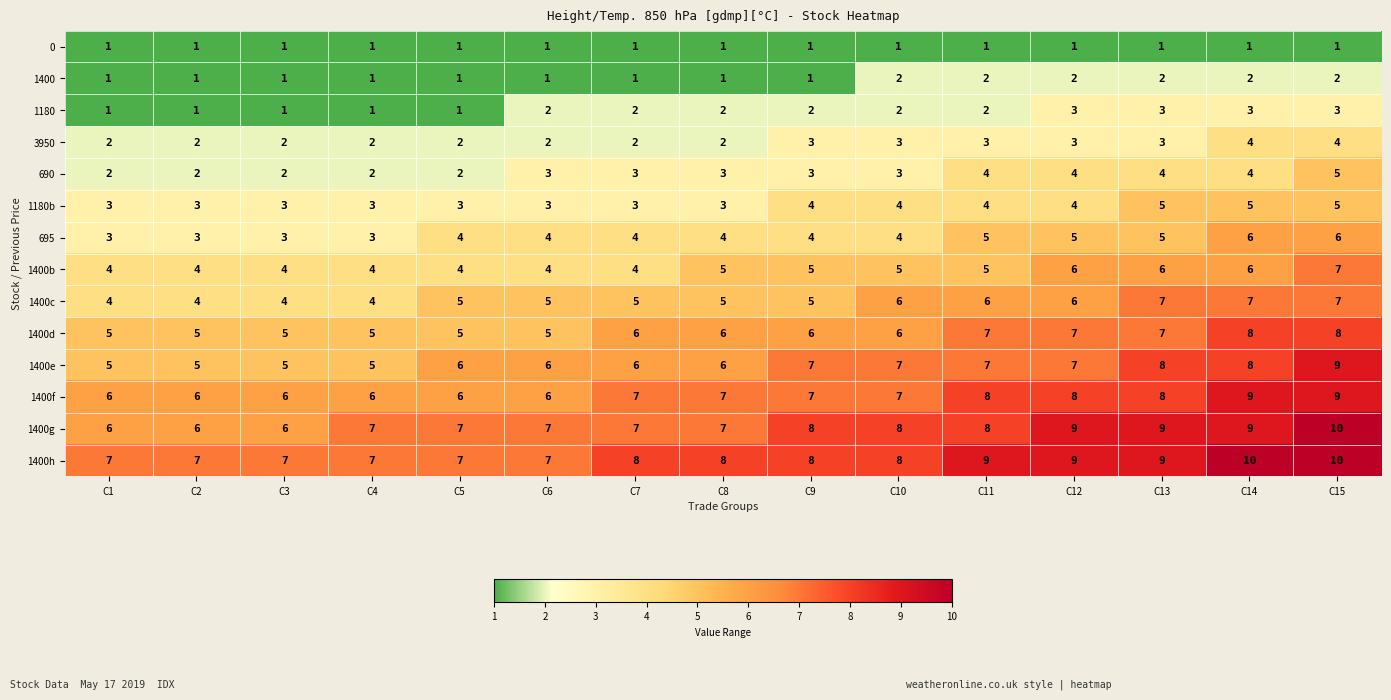

What is the difference between the maximum and minimum values in the 1400c series?

3